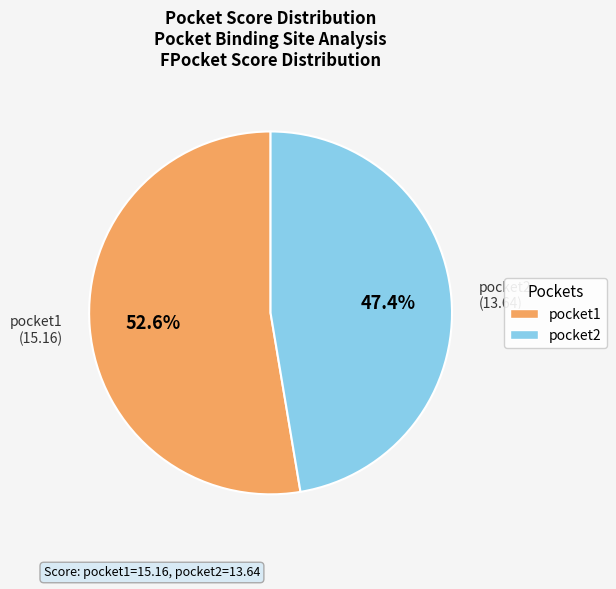

What is the majority slice?

pocket1